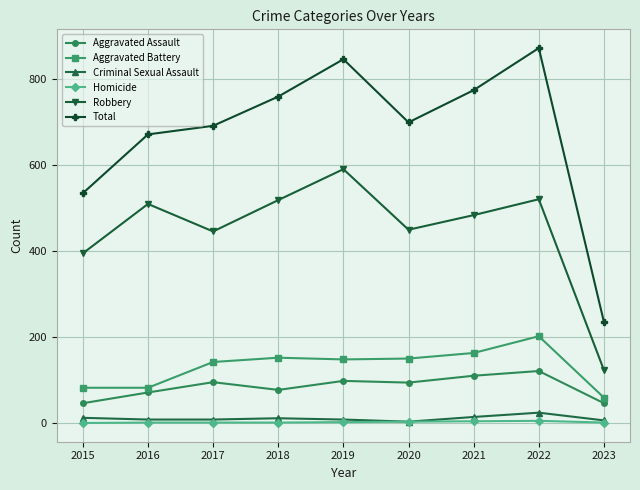

What is the spread (max minus min) of values at 2022?

868